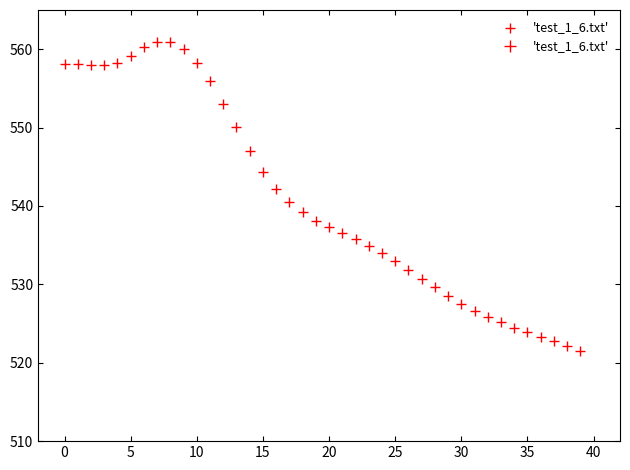

What is the range of Y values (max minus min)?

39.4